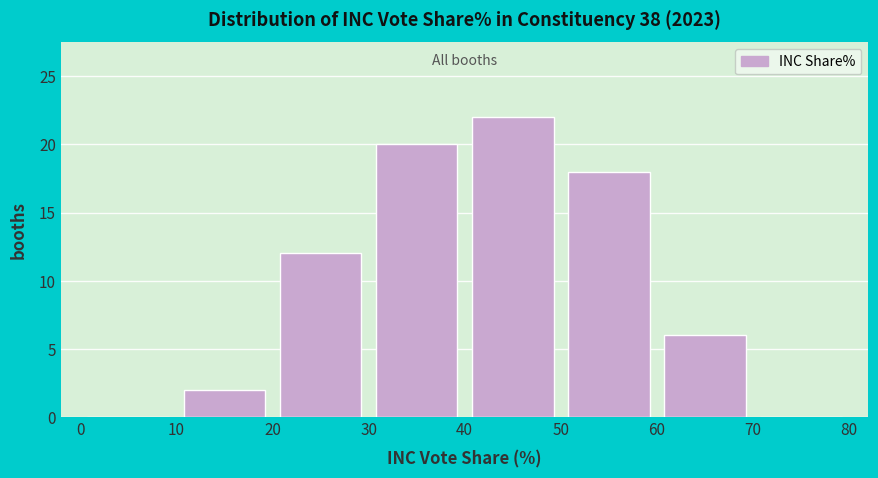

Over which range of the x-axis is the bar tallest?

40 to 50